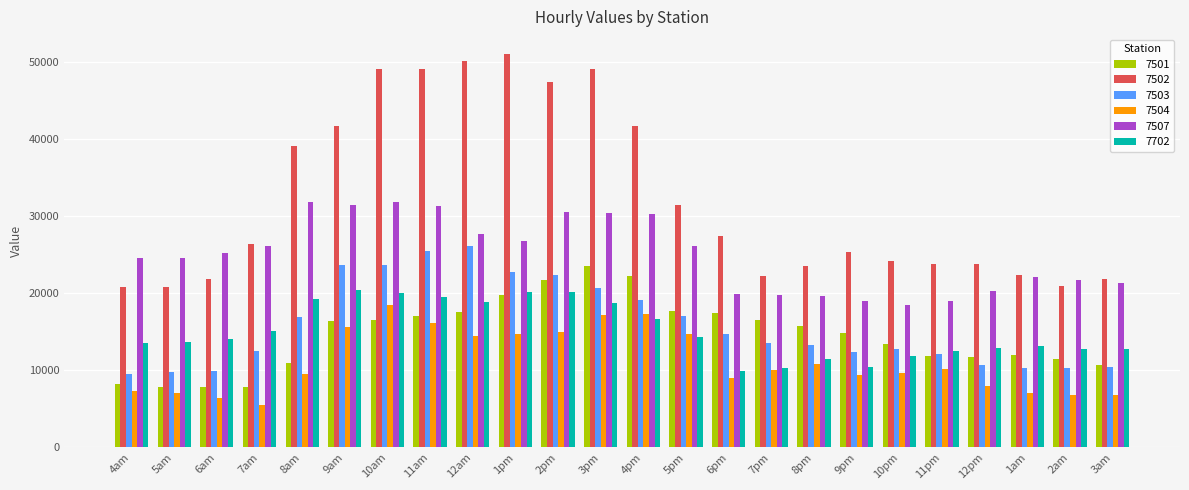

The value of 7502 at 7am is 16018.3. True or false?

False